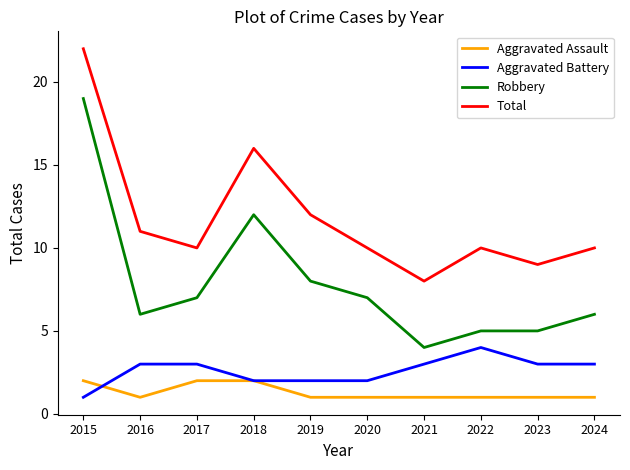

True or false: Robbery and Aggravated Assault cross at least once.

False